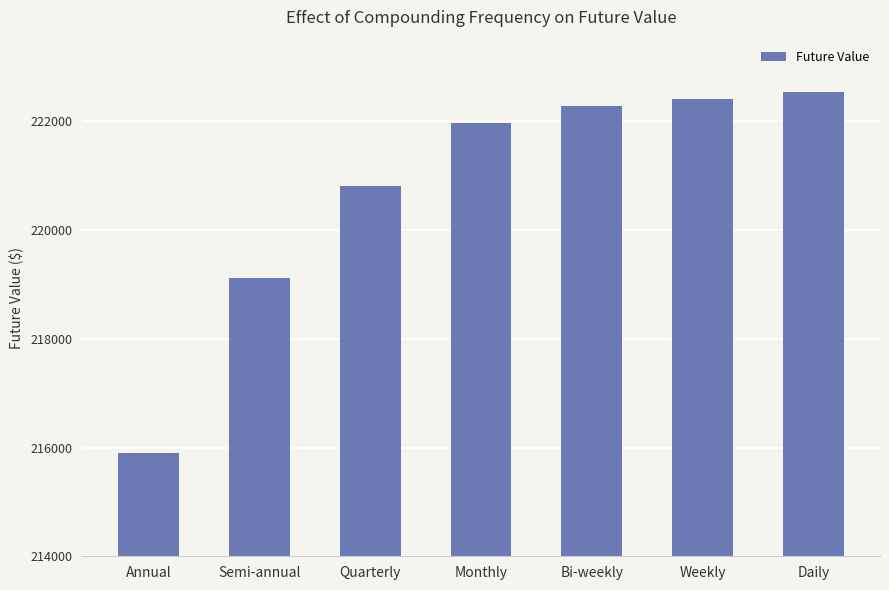

What is the value of the 4th bar from the left?

221964.0